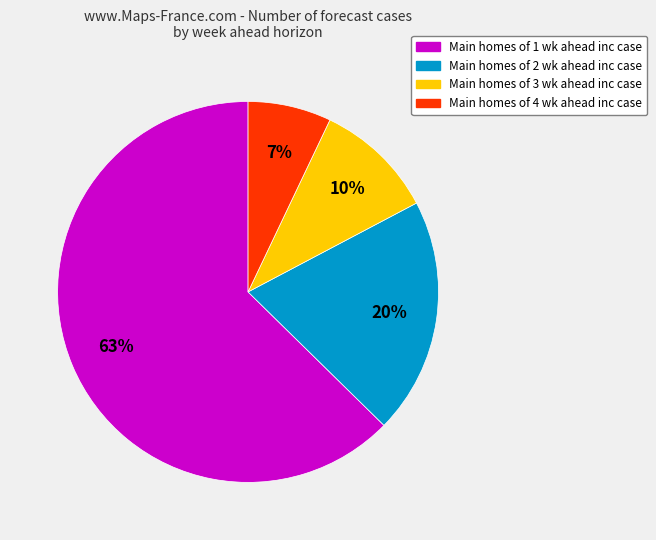

To the nearest percent, what is the average slice percentage?

25%